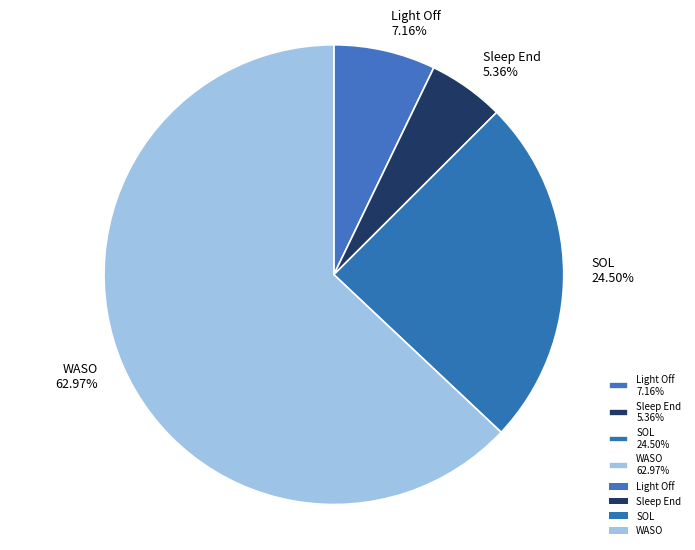

How many slices are in this pie chart?

4